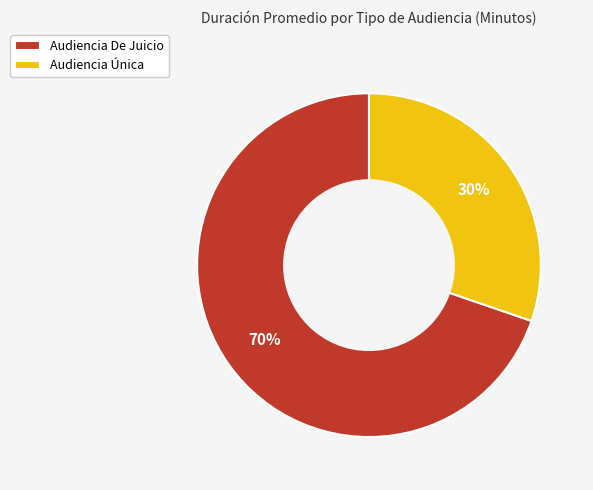

Do Audiencia De Juicio and Audiencia Única together represent more than half of the pie?

Yes